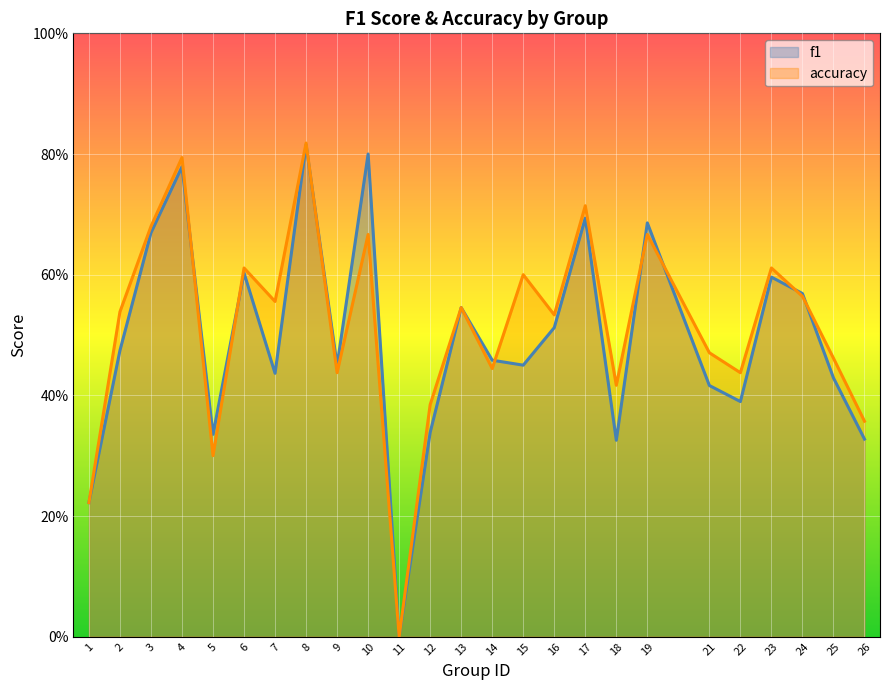

Between 11 and 2, which is larger?

2